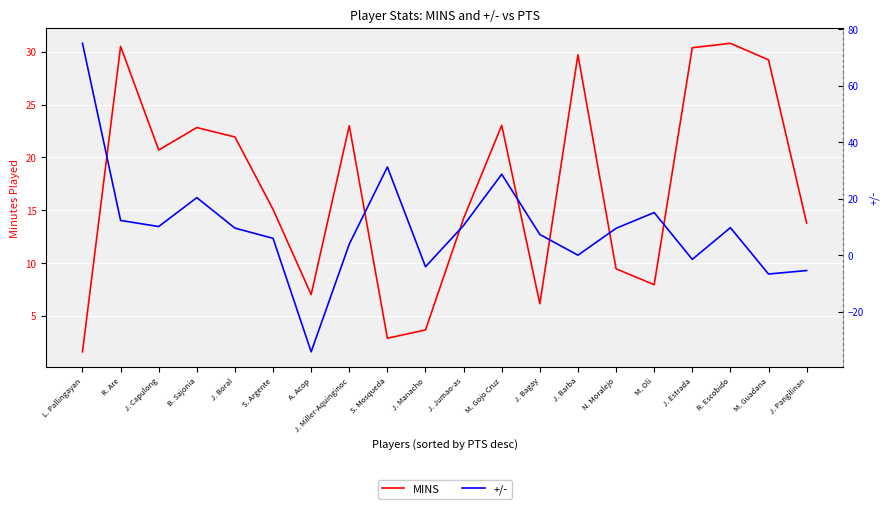

What is the smallest value displayed?

-34.2